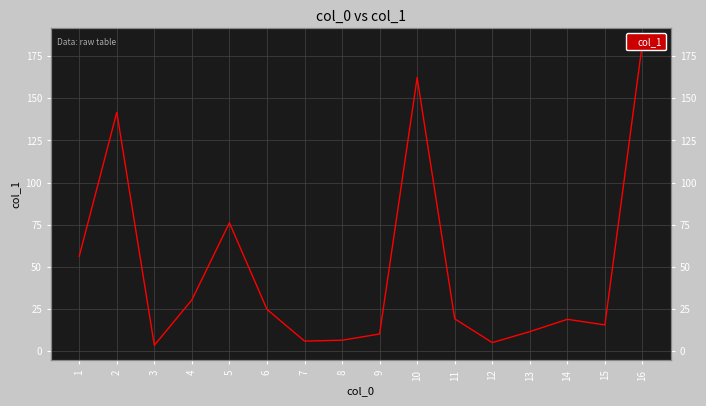

The value at 10 is 54.9. True or false?

False